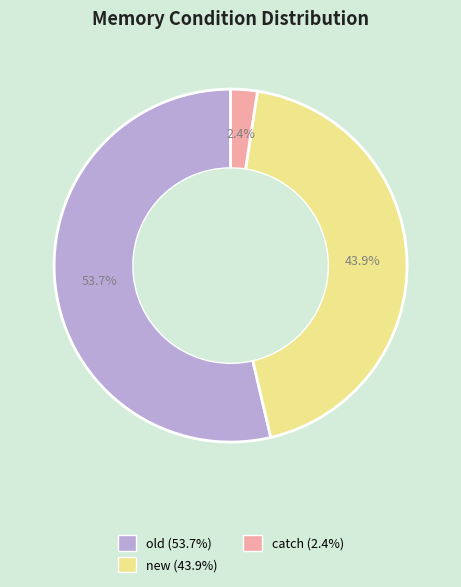

Between new and old, which is larger?

old